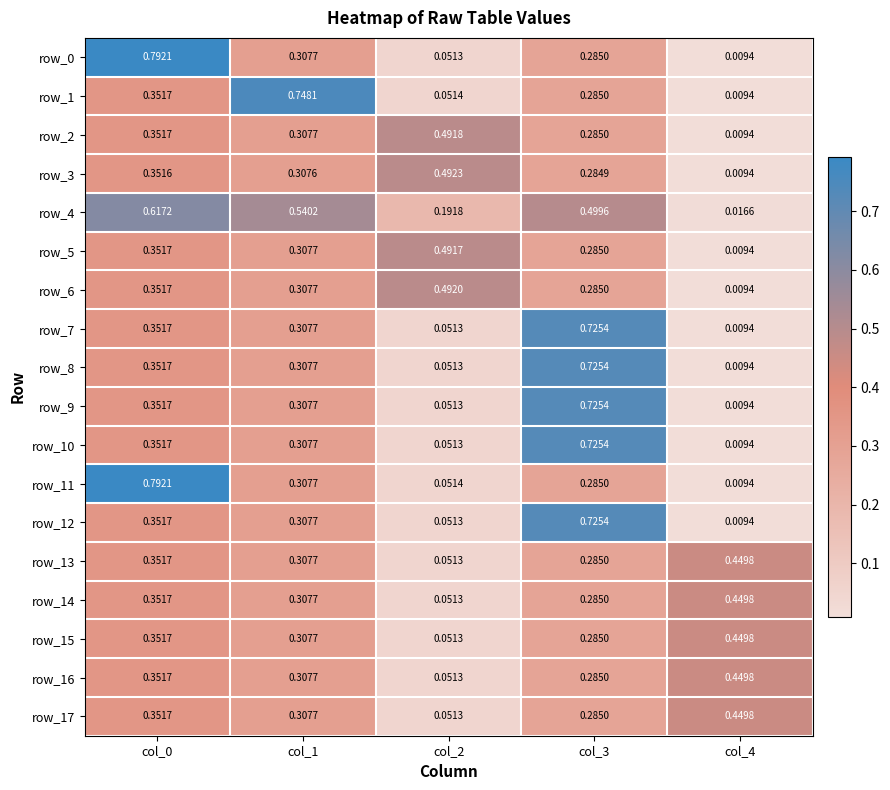

Is the value of row_17 at col_0 greater than the value of row_6 at col_2?

No